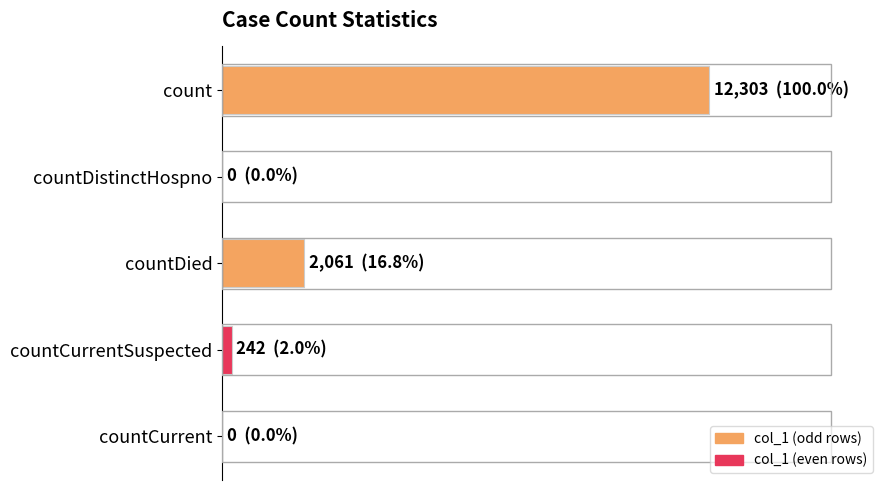

Are the bars horizontal?

Yes